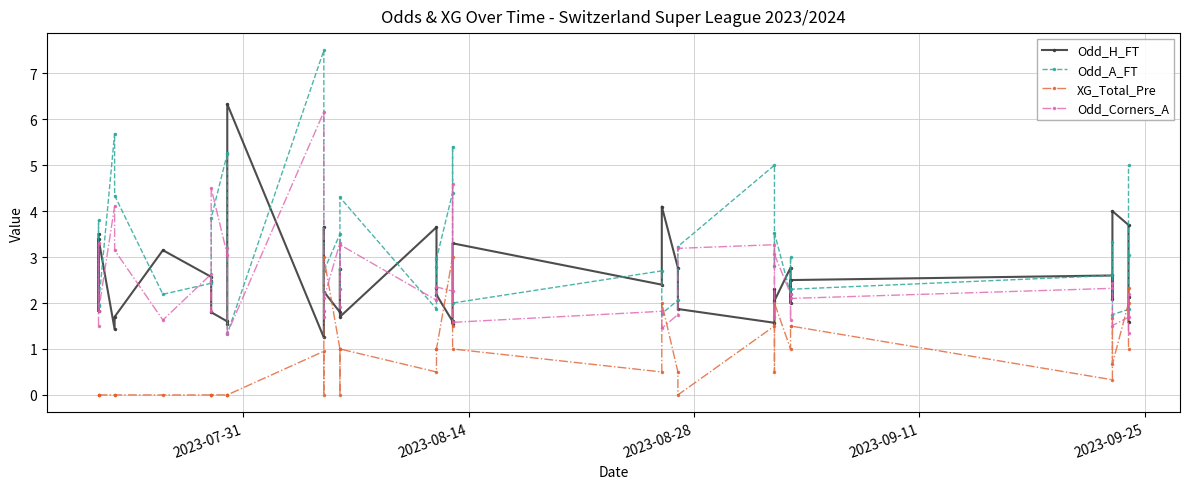

Which series has the widest spread of values?

Odd_A_FT